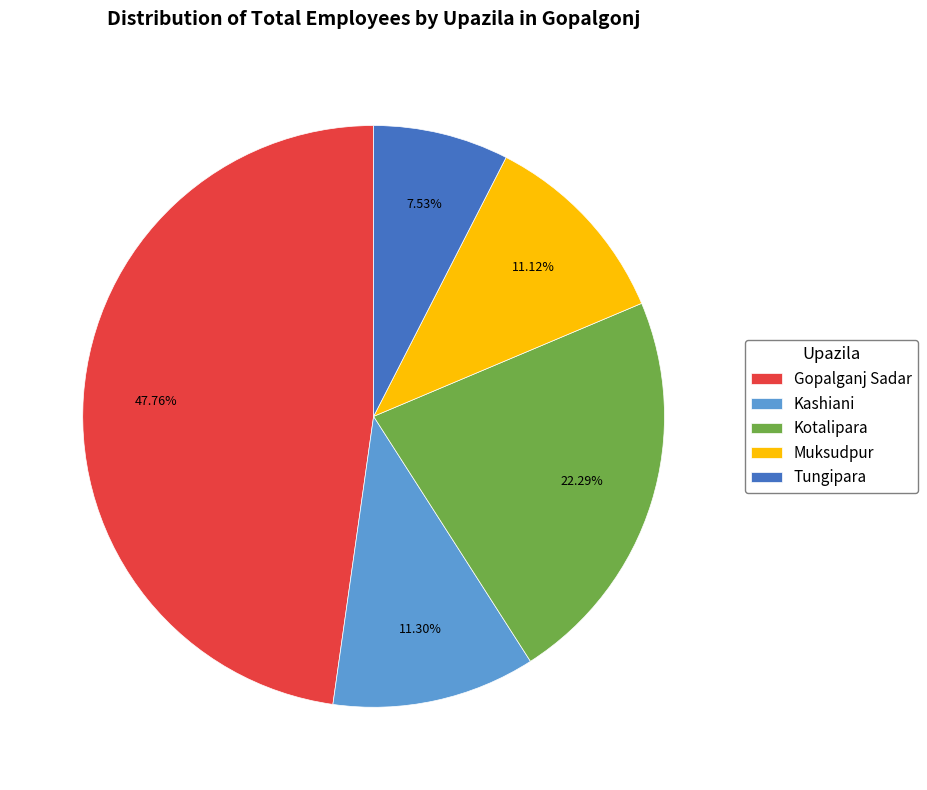

Do Kotalipara and Kashiani together represent more than half of the pie?

No